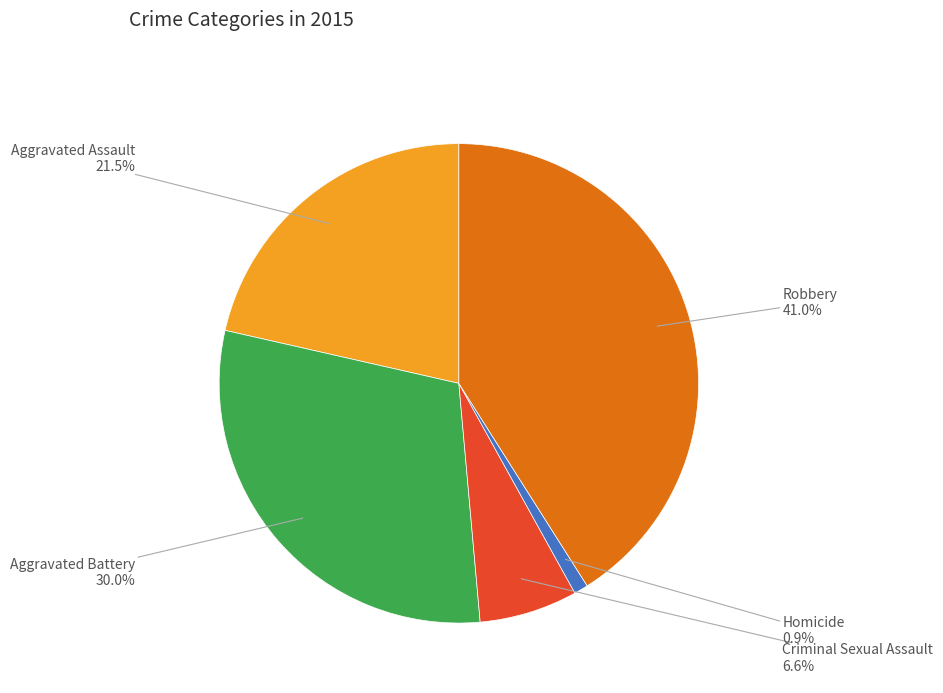

Is there a majority slice in this chart?

No